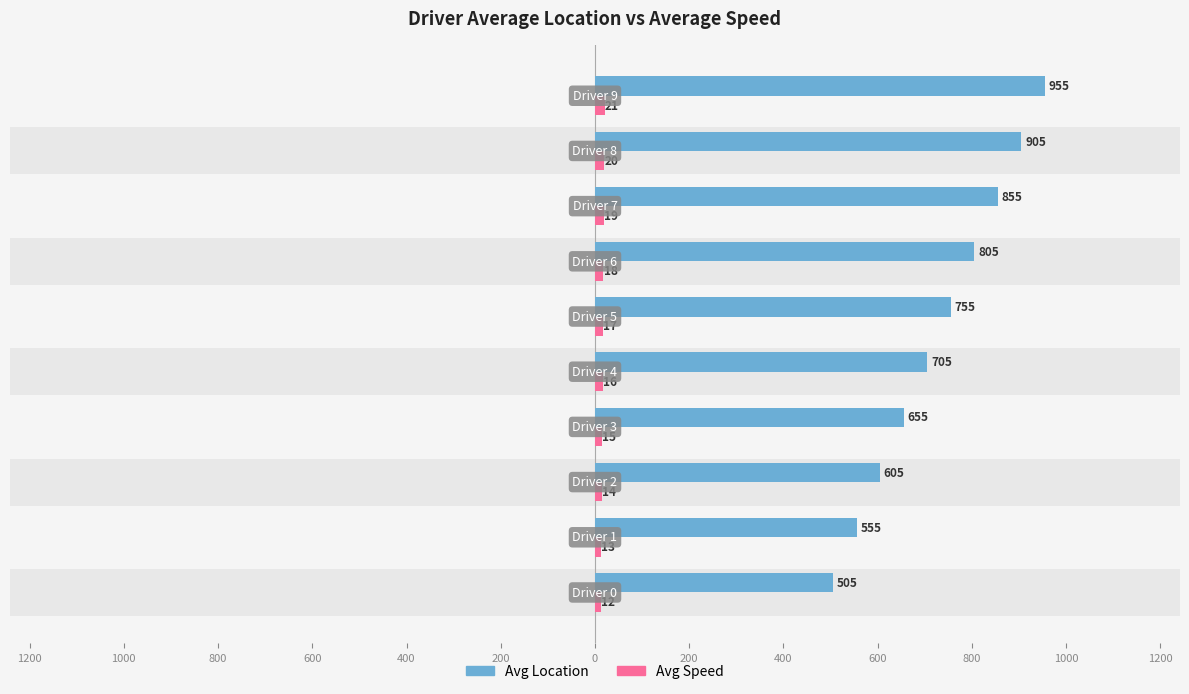

List the series in order of their peak value, highest first.

Avg Location, Avg Speed